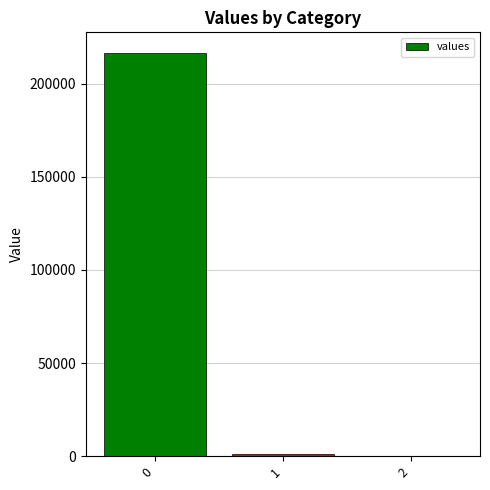

What is the sum of all values?

218113.8